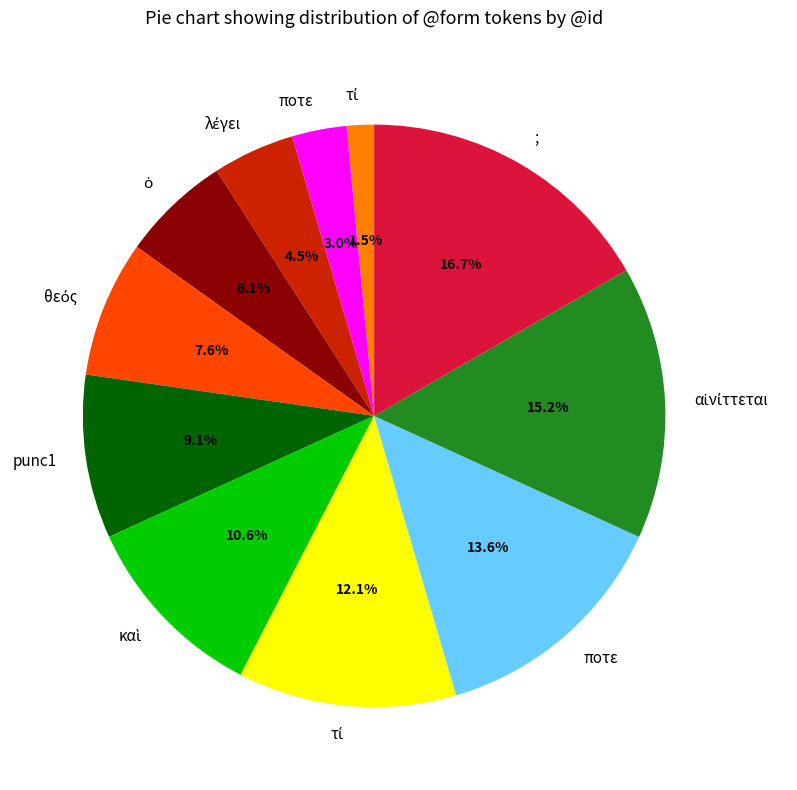

Is there any slice that represents more than half of the pie?

No